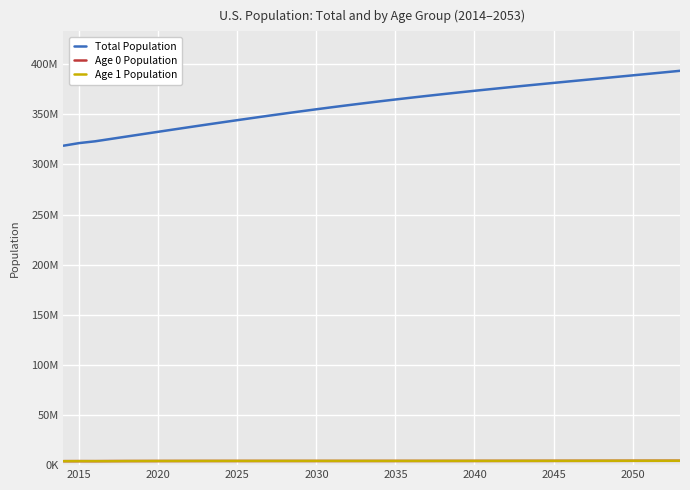

Is this an area chart (filled region under the line)?

No